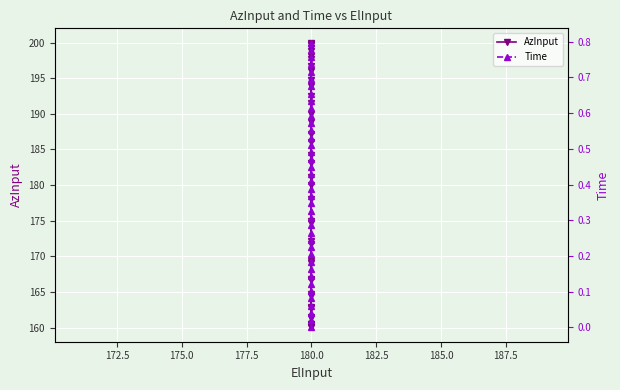

What is the value of the Time point at the 16th from the left?

0.3